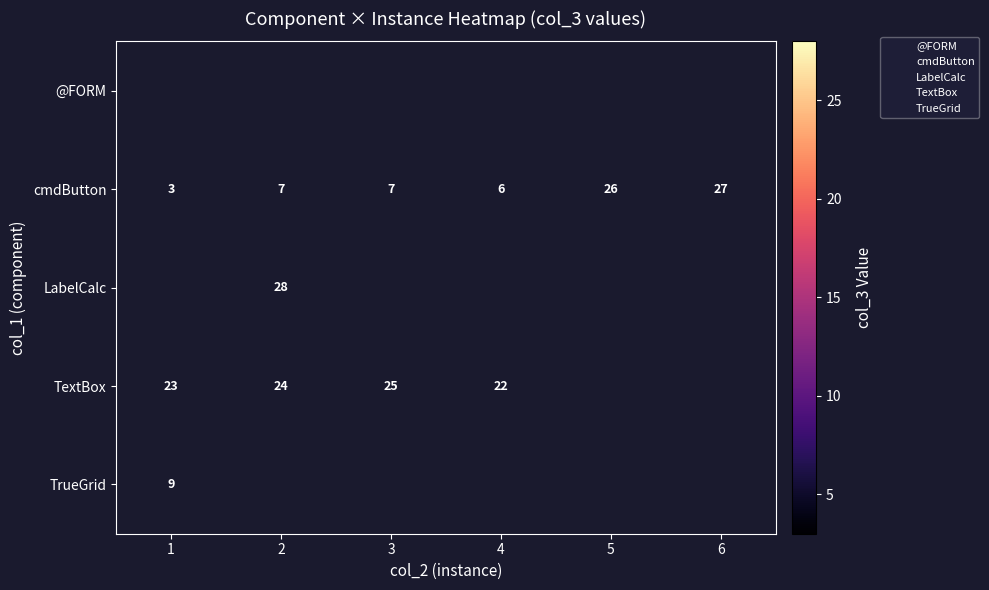

The cmdButton series shows 5 at 1. True or false?

False